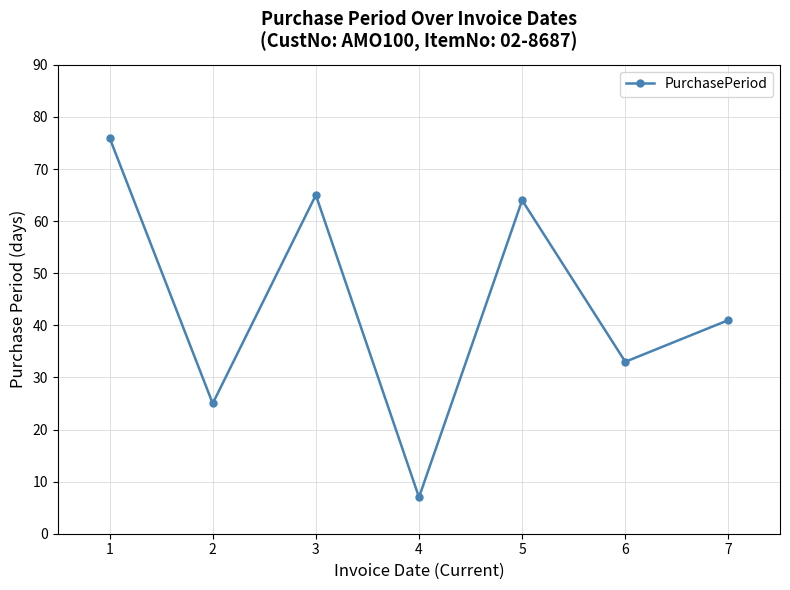

List the labels in order of value, largest first.

1, 3, 5, 7, 6, 2, 4